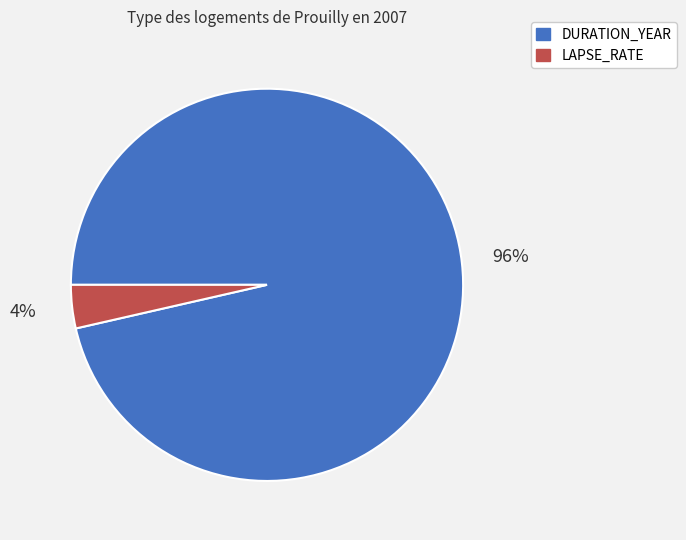

To the nearest percent, what portion does DURATION_YEAR represent?

96%